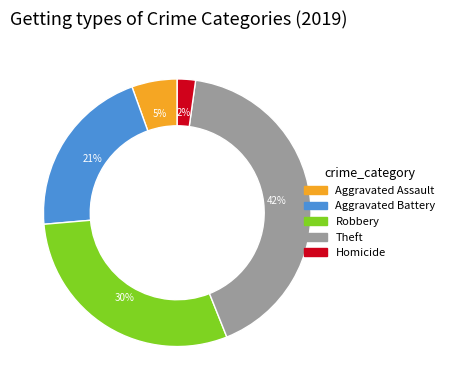

To the nearest percent, what is the combined percentage of Theft and Aggravated Battery?

63%